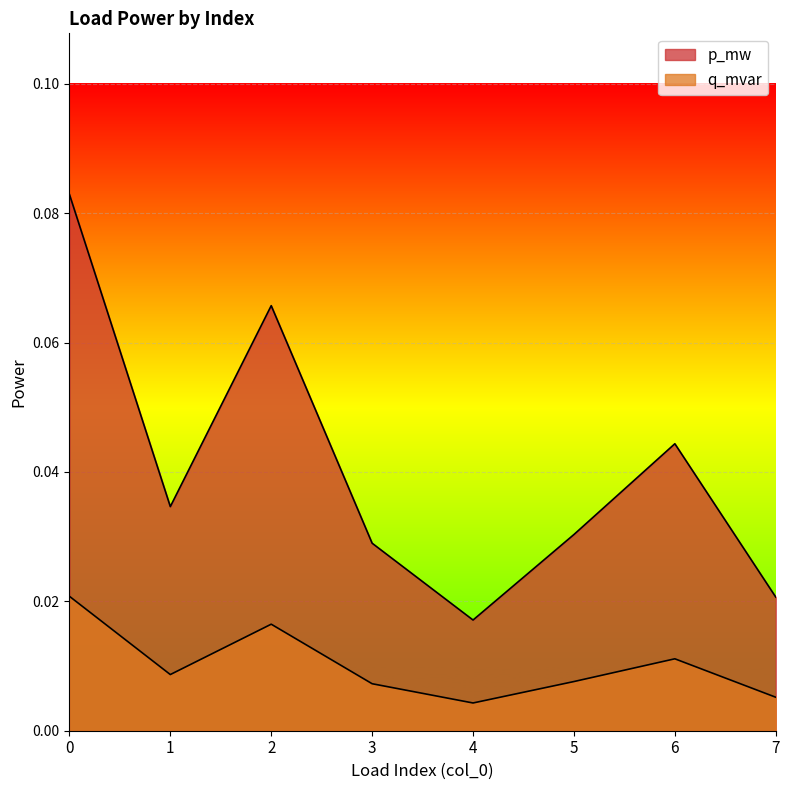

Which series has the widest spread of values?

p_mw